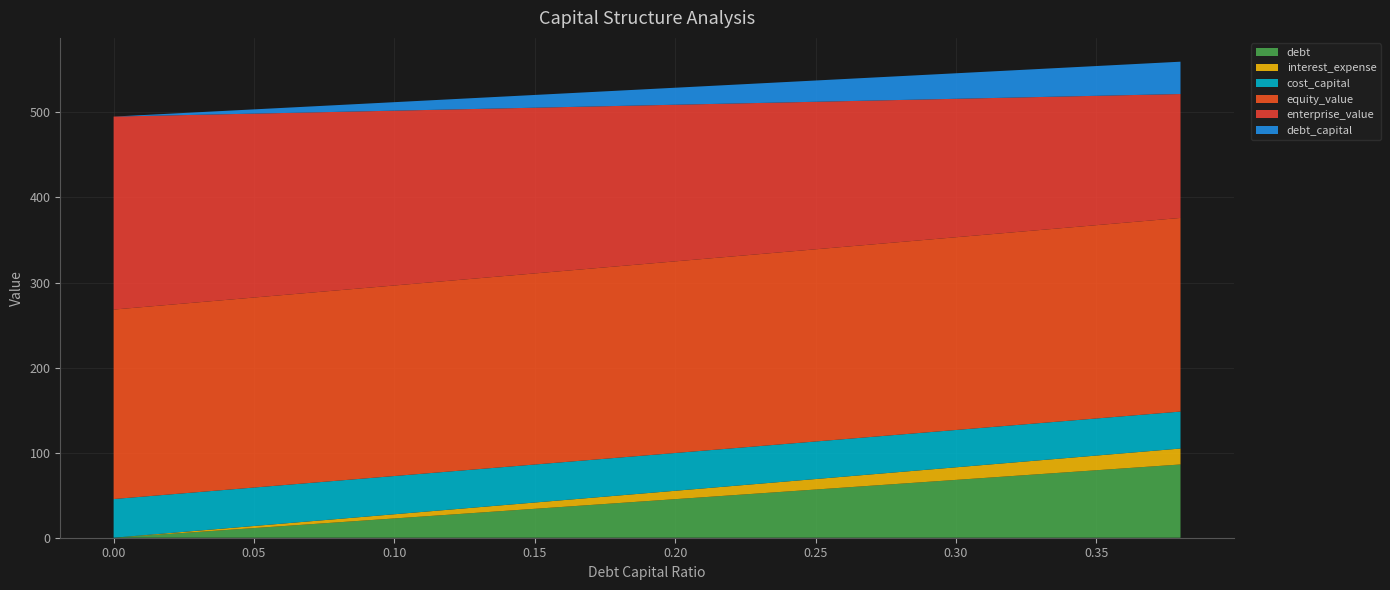

What is the maximum value for debt?

86.1